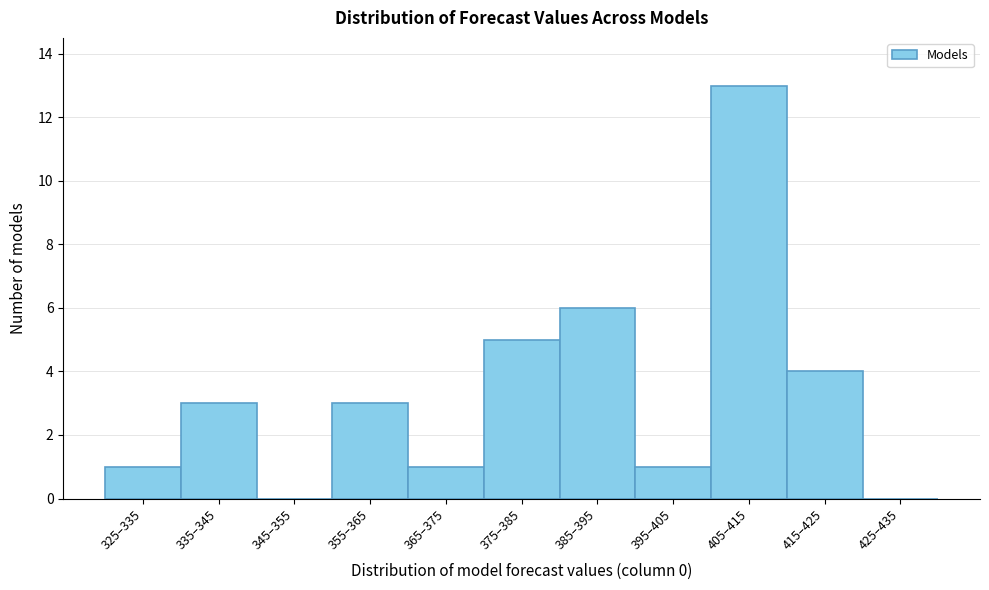

Reading left to right, list all the values displayed in this chart.

325–335=1	335–345=3	345–355=0	355–365=3	365–375=1	375–385=5	385–395=6	395–405=1	405–415=13	415–425=4	425–435=0